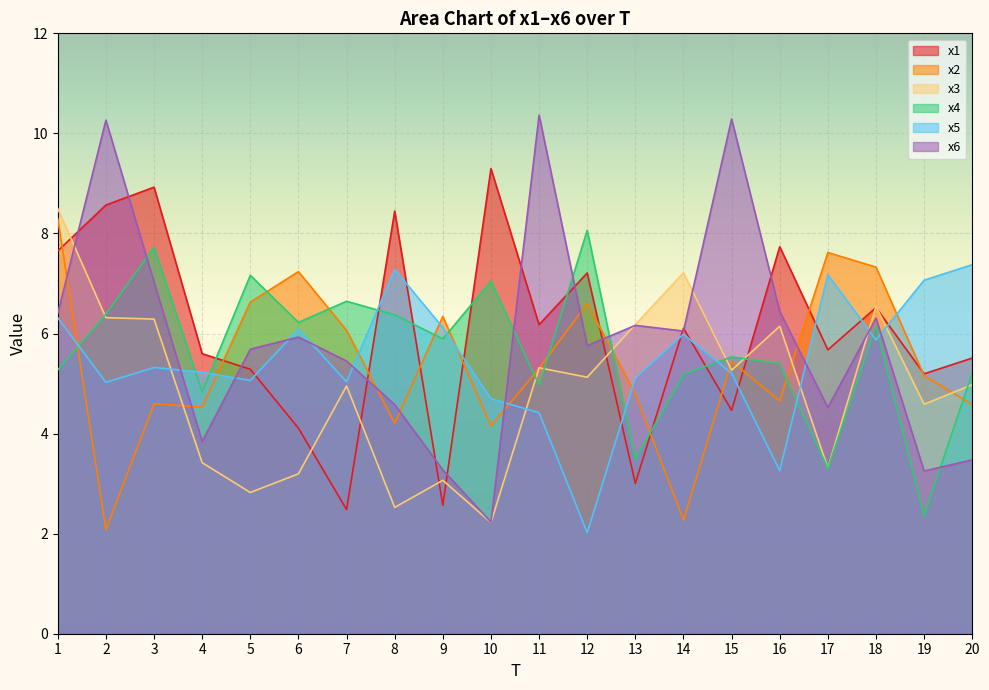

True or false: x5 has more than 0 points higher than both neighbors.

True